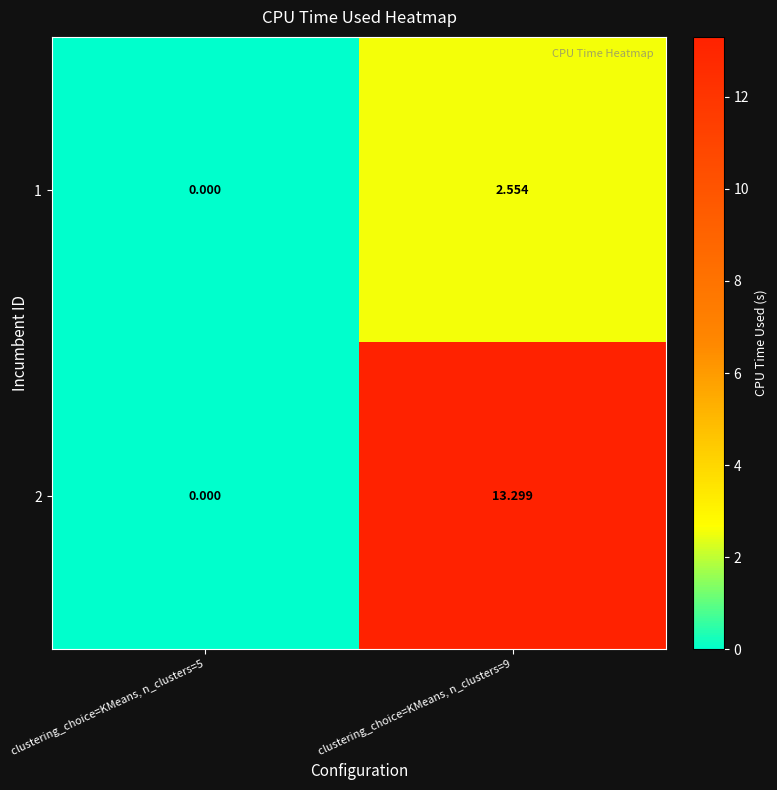

Which series changed the most between clustering_choice=KMeans, n_clusters=5 and clustering_choice=KMeans, n_clusters=9?

2